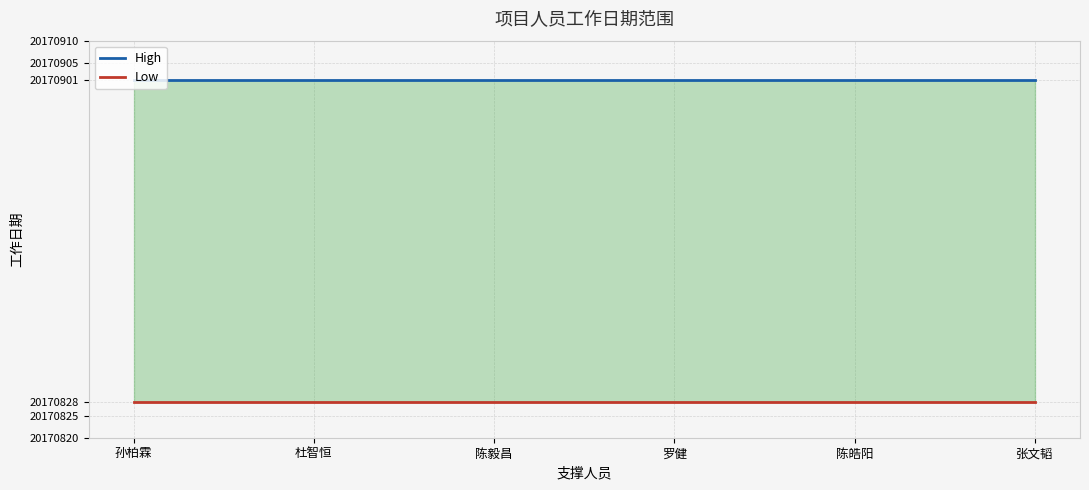

True or false: Low has a value of 29369428 at 陈皓阳.

False